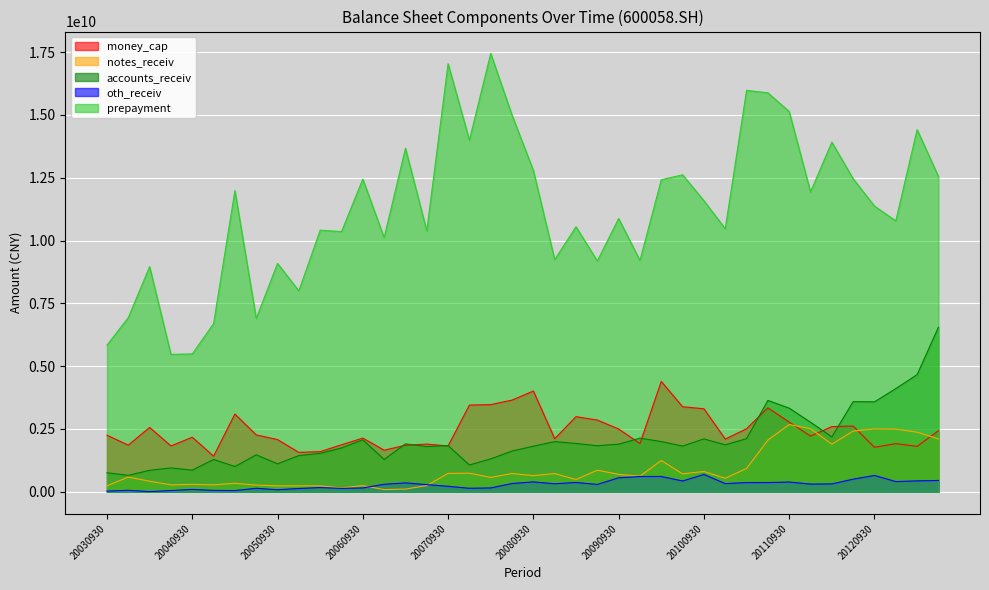

What are all the series names shown in the legend?

money_cap, notes_receiv, accounts_receiv, oth_receiv, prepayment